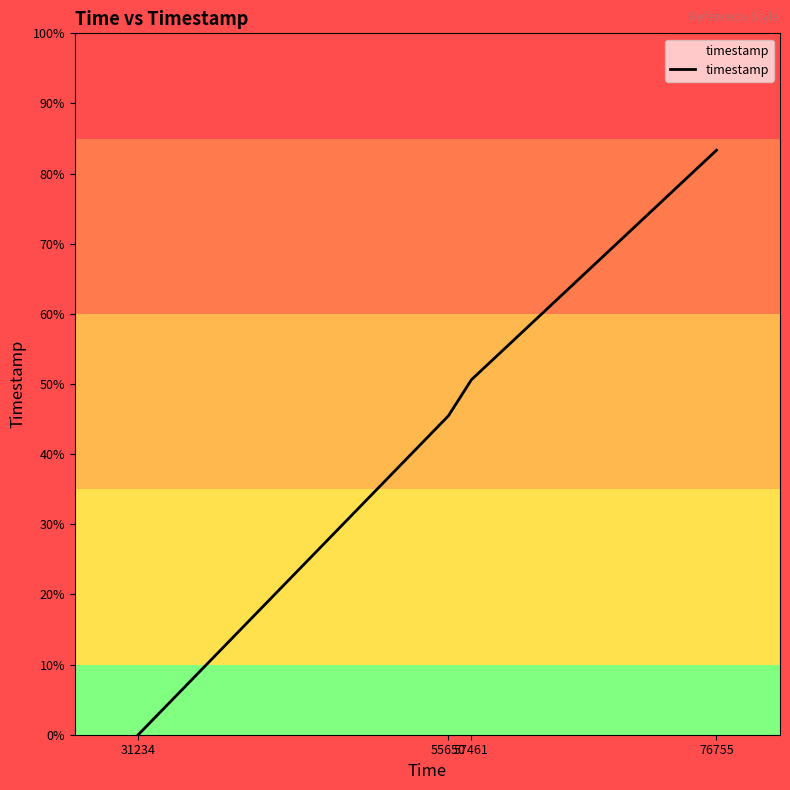

True or false: there are more than 1 points higher than both neighbors.

False